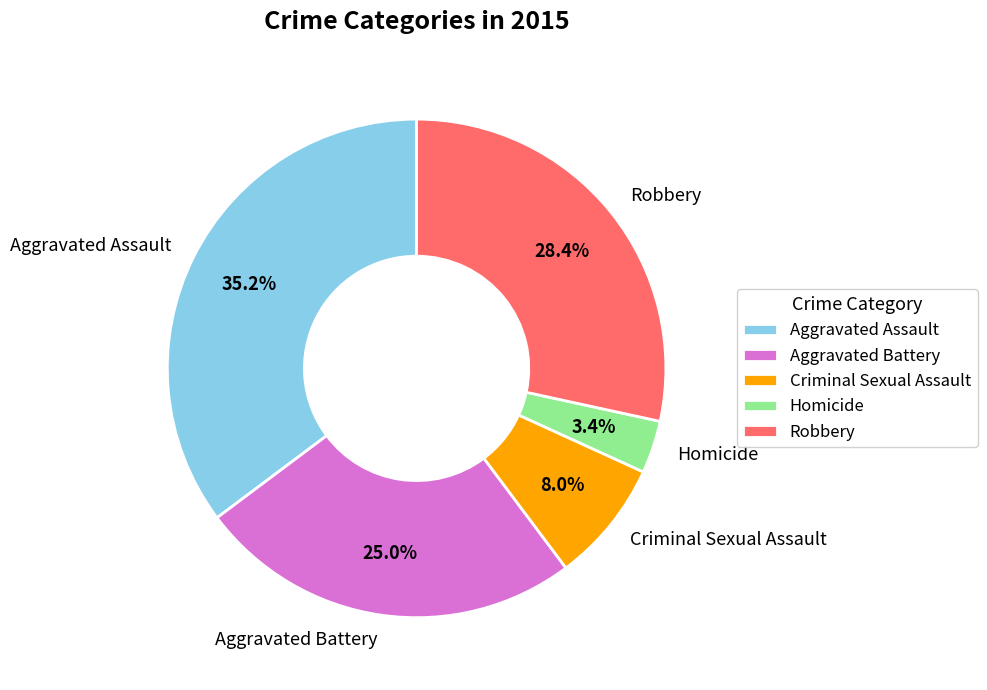

Approximately how many times larger is the value at Aggravated Assault compared to Aggravated Battery?

1.4